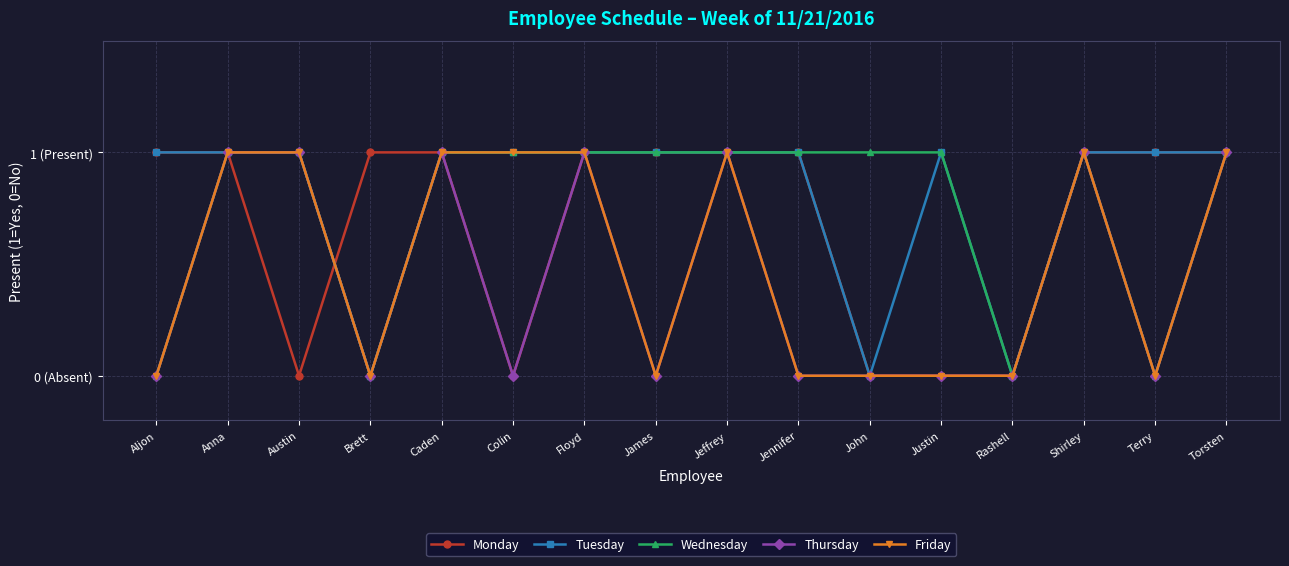

Count the Thursday values in the range 0 to 1.

16